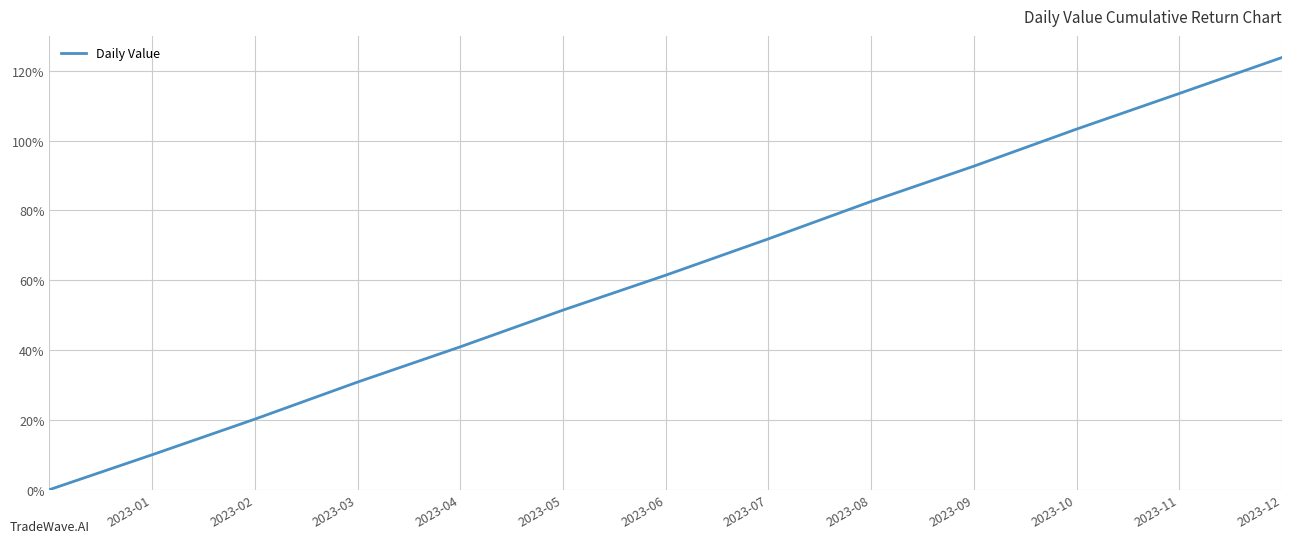

What is the sum of all values?

802.6